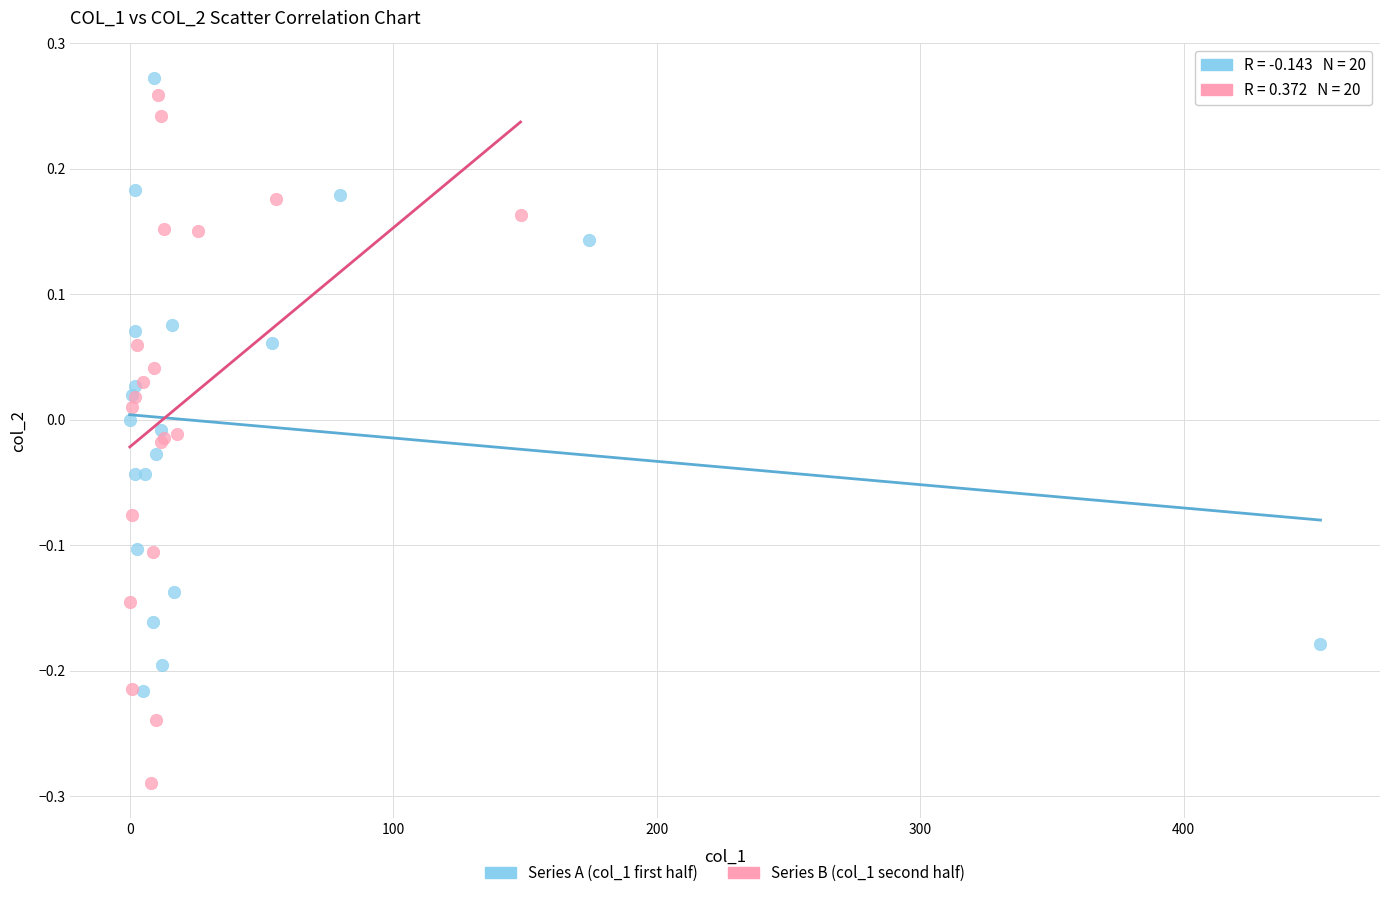

Which series has the widest spread of Y values?

Series B (col_1 second half)